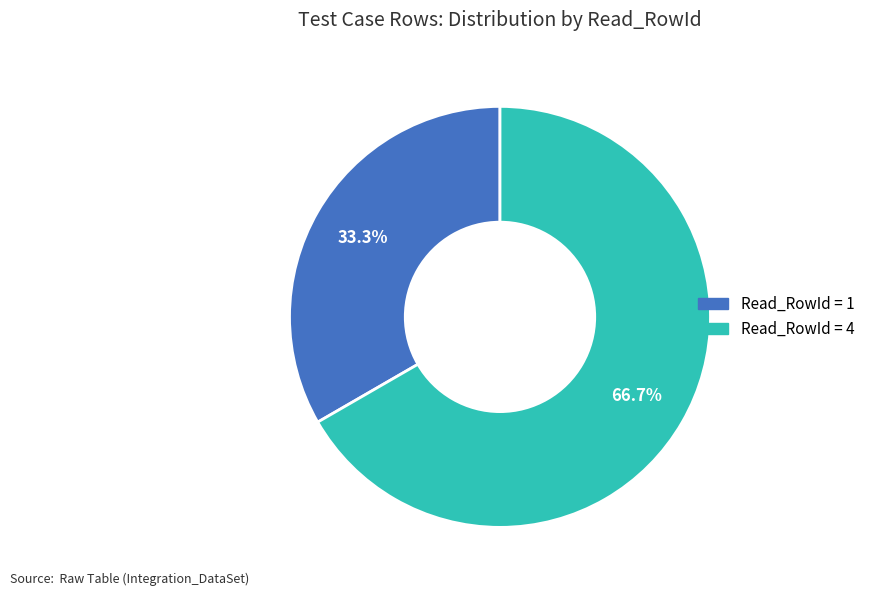

Is there any slice that represents more than half of the pie?

Yes